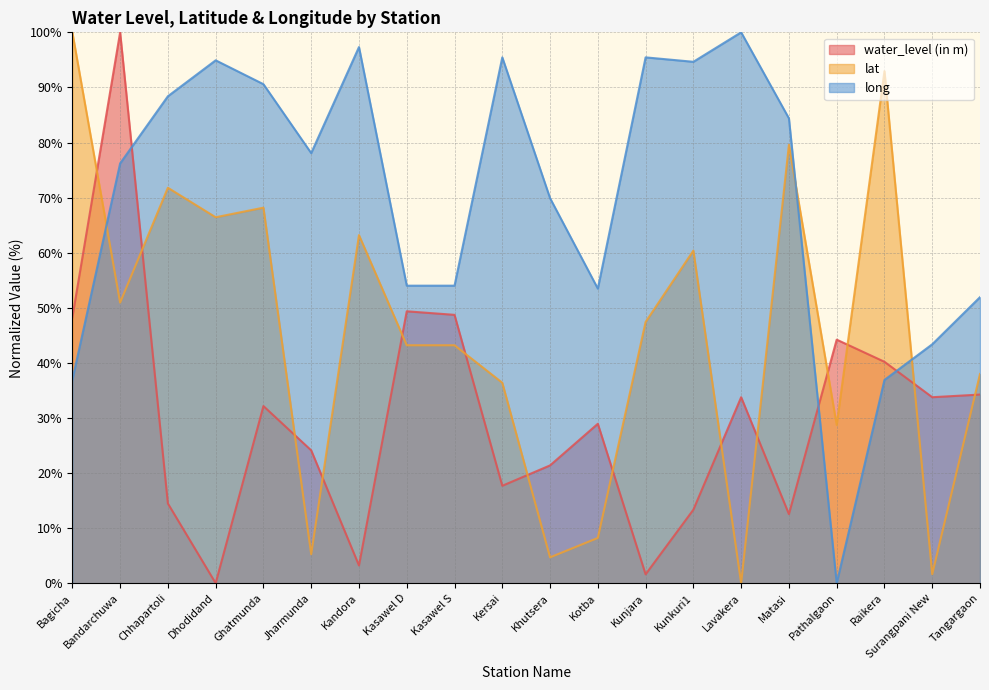

The water_level (in m) series shows 9.1 at Kunkuri1. True or false?

False